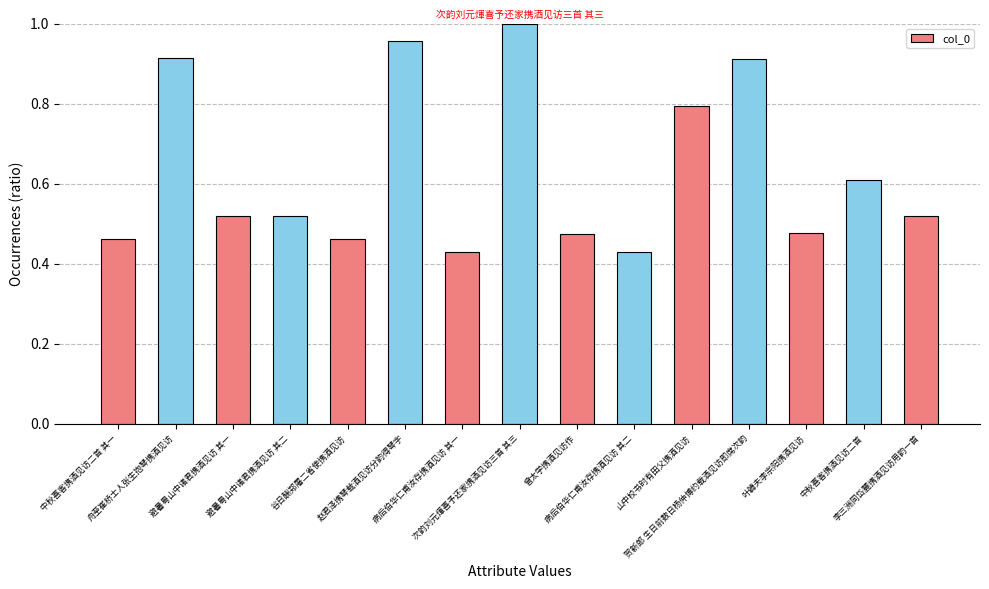

Between 次韵刘元煇喜予还家携酒见访三首 其三 and 山中校书时有田父携酒见访, which is larger?

次韵刘元煇喜予还家携酒见访三首 其三